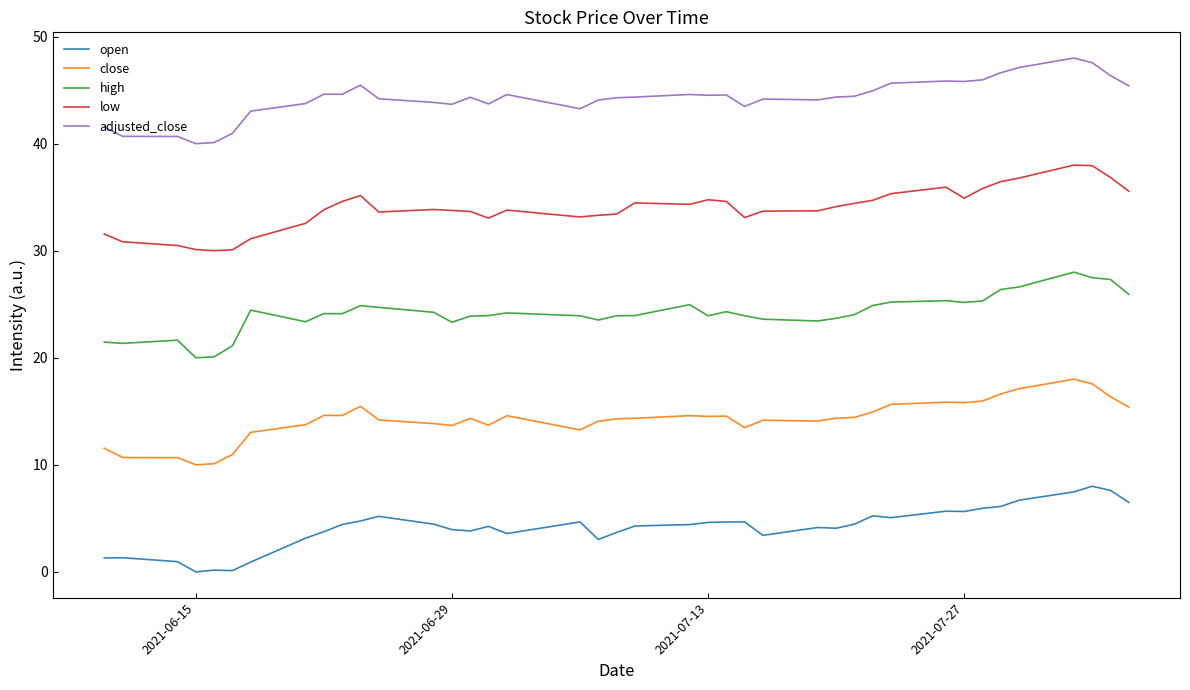

What are all the series names shown in the legend?

open, close, high, low, adjusted_close